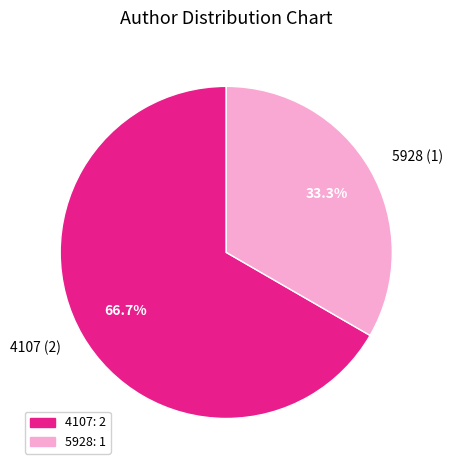

Rank the categories by value from lowest to highest.

5928, 4107